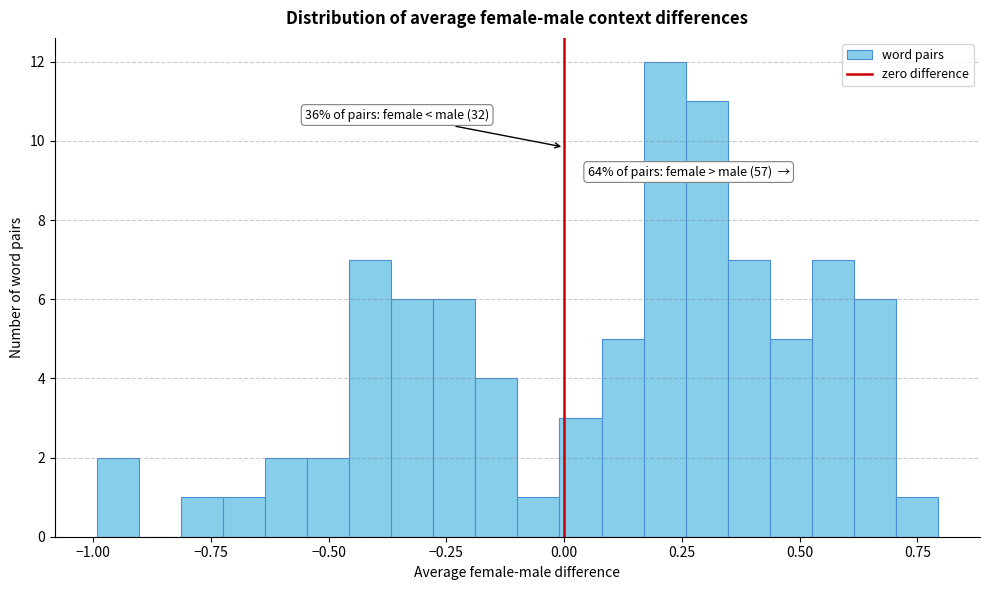

Read against the x-axis, roughly where is the centre of the tallest bar?

0.20